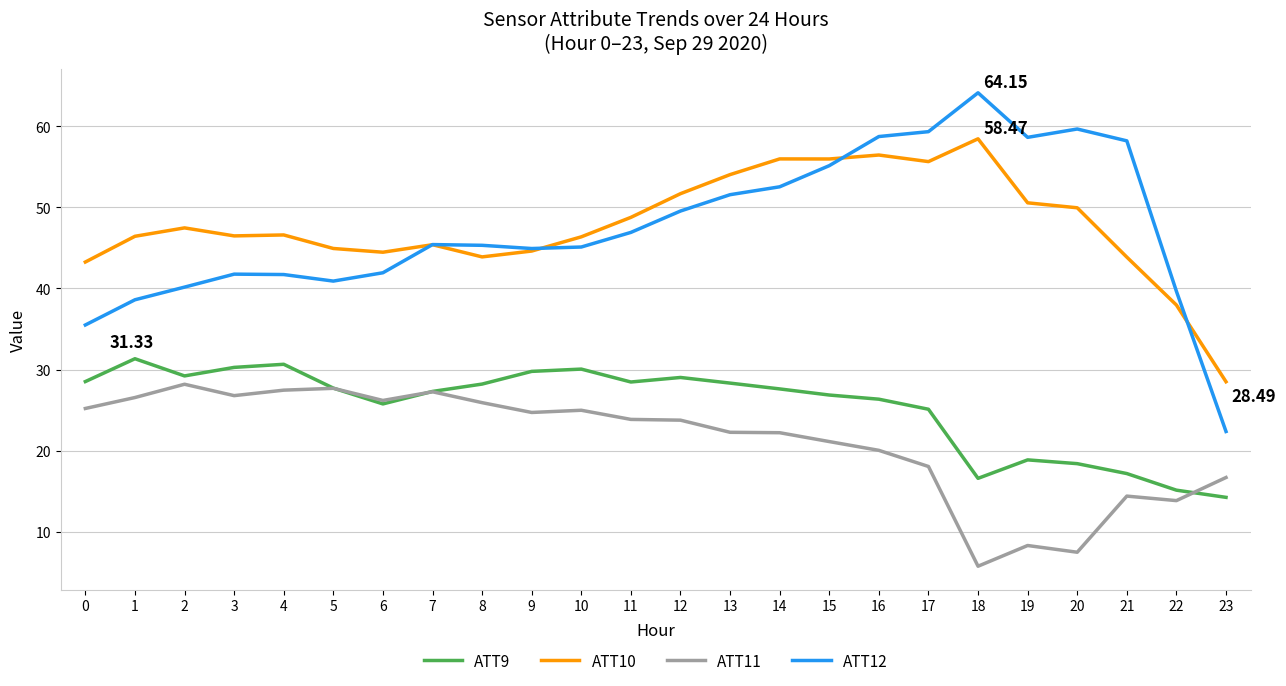

Where is ATT11 nearest to the value 16?

23